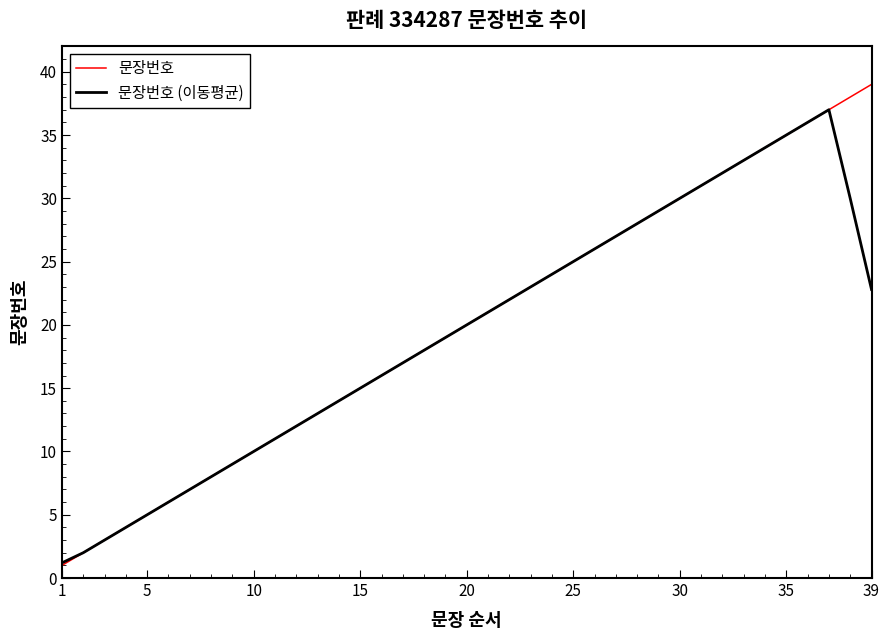

What is the maximum value for 문장번호 (이동평균)?

37.0